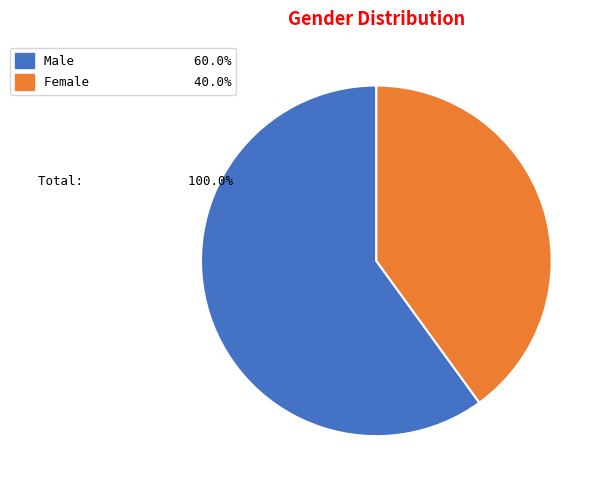

Is it true that Male is 60% of the pie?

True